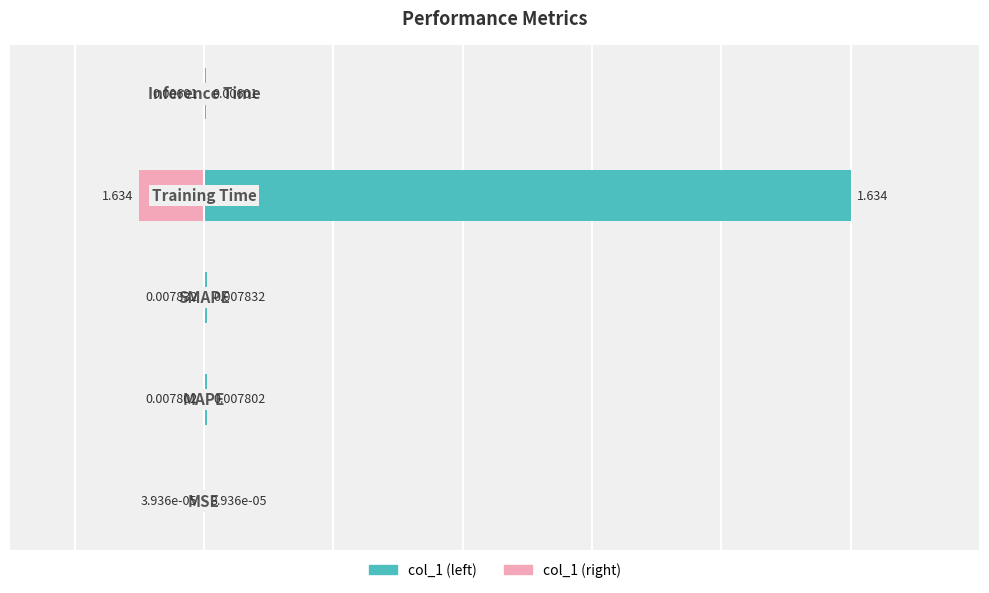

How many series are shown in this chart?

2